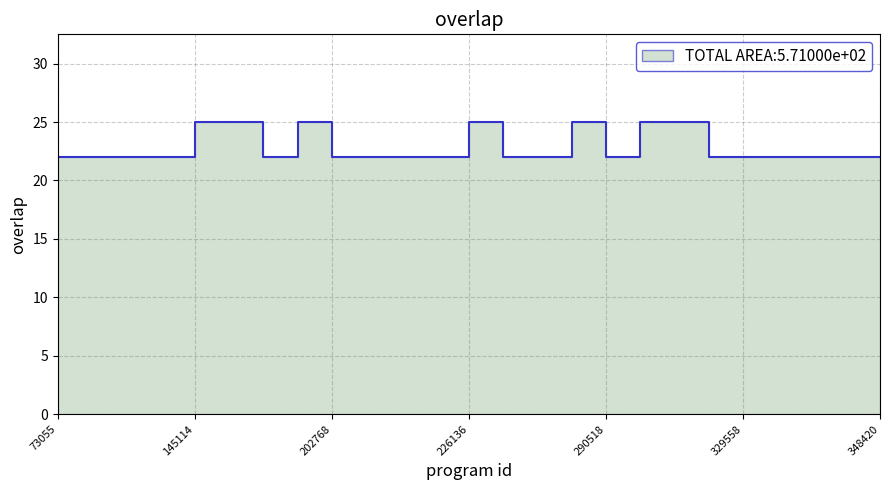

List the labels in order of value, smallest first.

73055, 80358, 84744, 94590, 186252, 202768, 203309, 203430, 205957, 244218, 276092, 290518, 322175, 329558, 330043, 334395, 338364, 348420, 145114, 158916, 193215, 226136, 289342, 319967, 320877